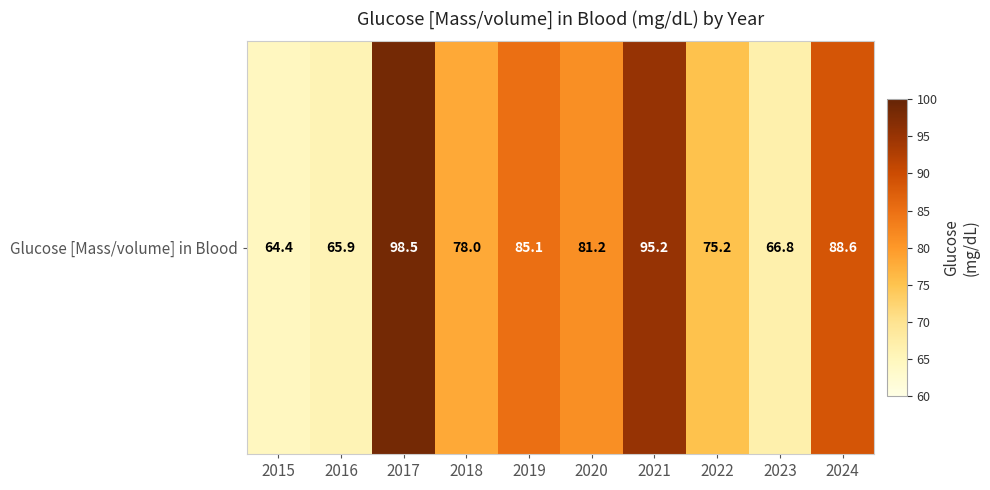

True or false: the data shows 98.5 at 2017.

True